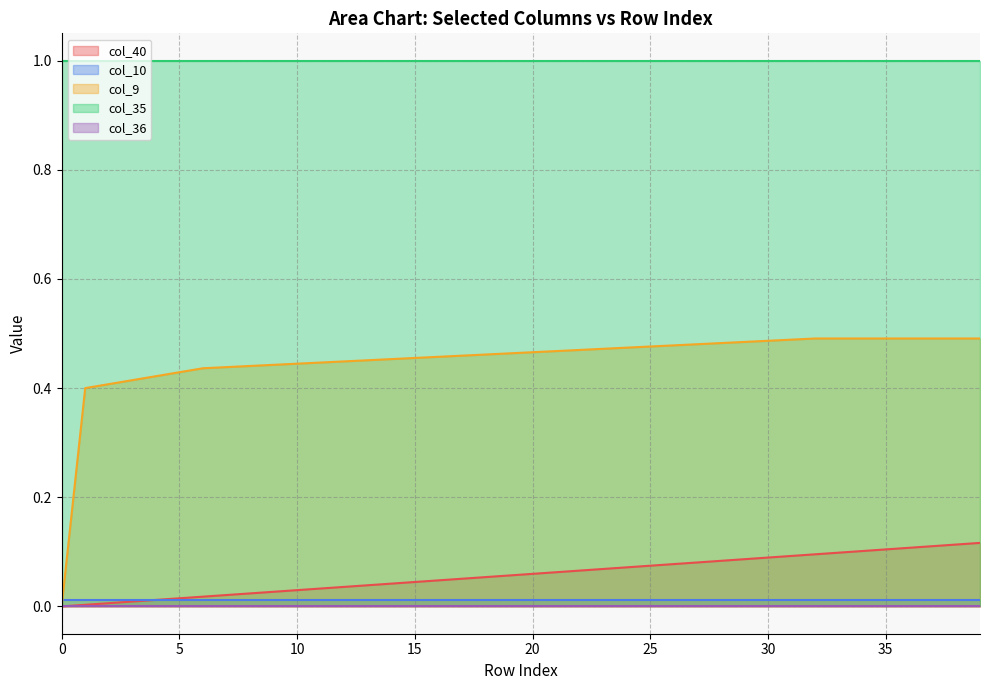

How many data points in col_40 are above 0?

39